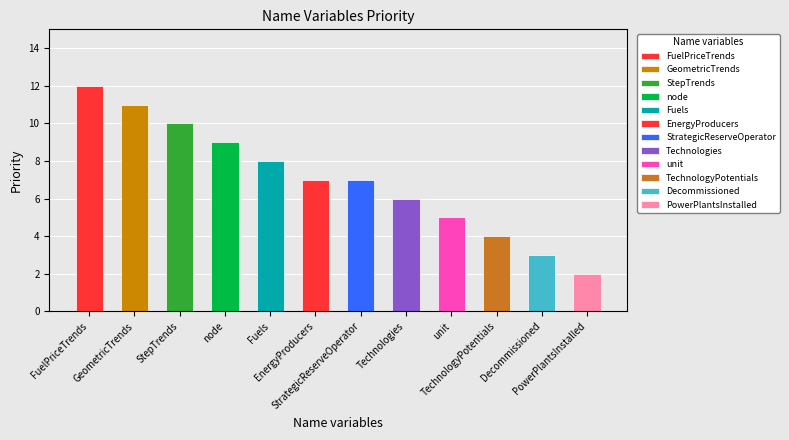

How many categories are shown in the chart?

12